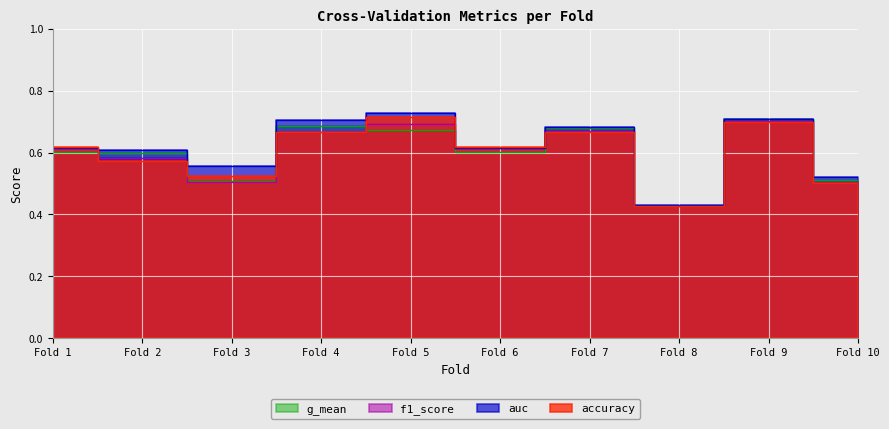

Reading left to right, what are all the values shown in this chart?

accuracy: 0.6	0.6	0.5	0.7	0.7	0.6	0.7	0.4	0.7	0.5
auc: 0.6	0.6	0.6	0.7	0.7	0.6	0.7	0.4	0.7	0.5
f1_score: 0.6	0.6	0.5	0.7	0.7	0.6	0.7	0.4	0.7	0.5
g_mean: 0.6	0.6	0.5	0.7	0.7	0.6	0.7	0.4	0.7	0.5